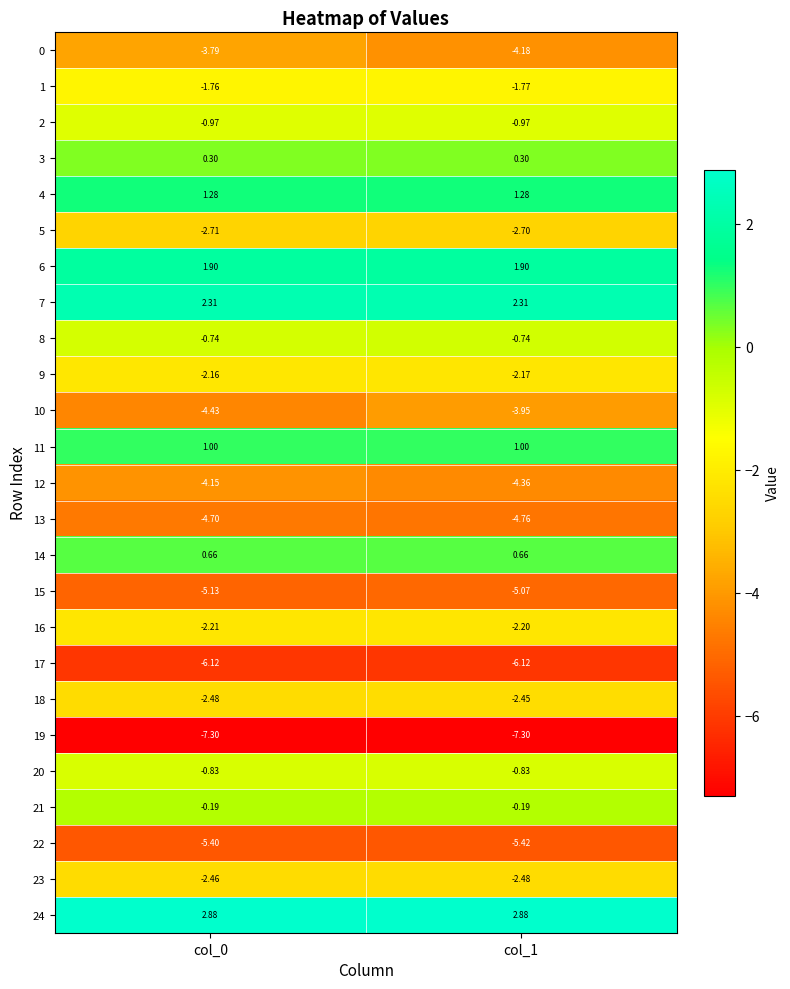

Is the value of 11 at col_0 greater than the value of 12 at col_0?

Yes